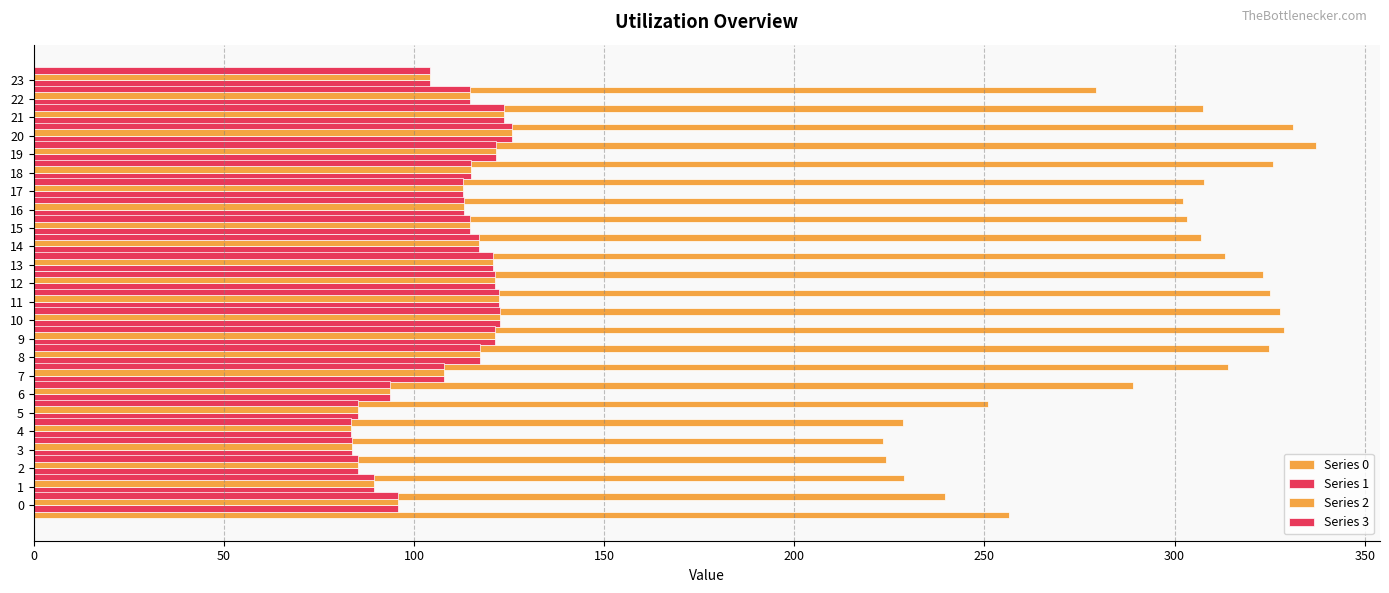

True or false: Series 0 has a value of 426.7 at 6.

False